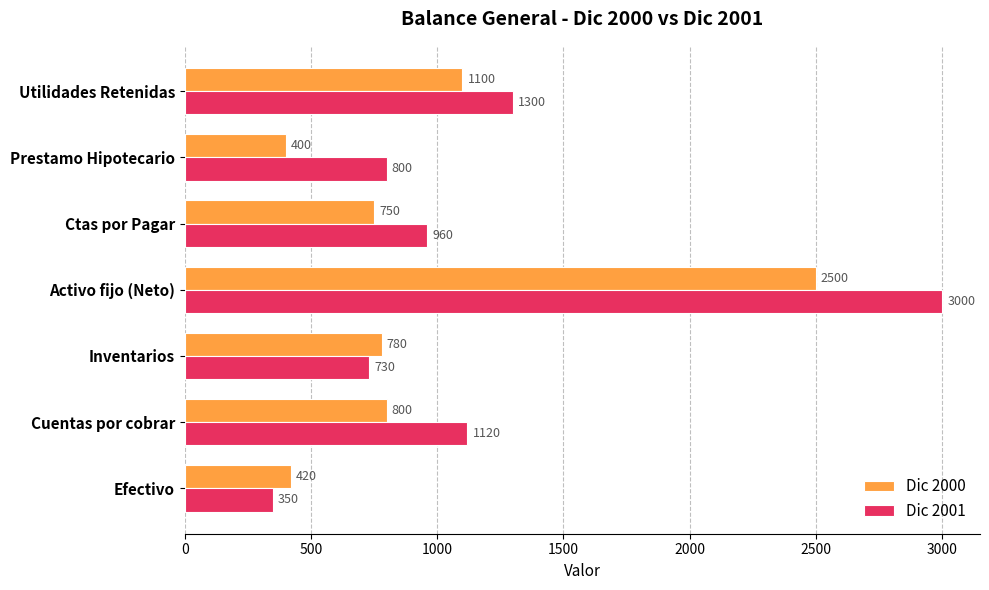

Rank the categories by Dic 2000 value from highest to lowest.

Activo fijo (Neto), Utilidades Retenidas, Cuentas por cobrar, Inventarios, Ctas por Pagar, Efectivo, Prestamo Hipotecario